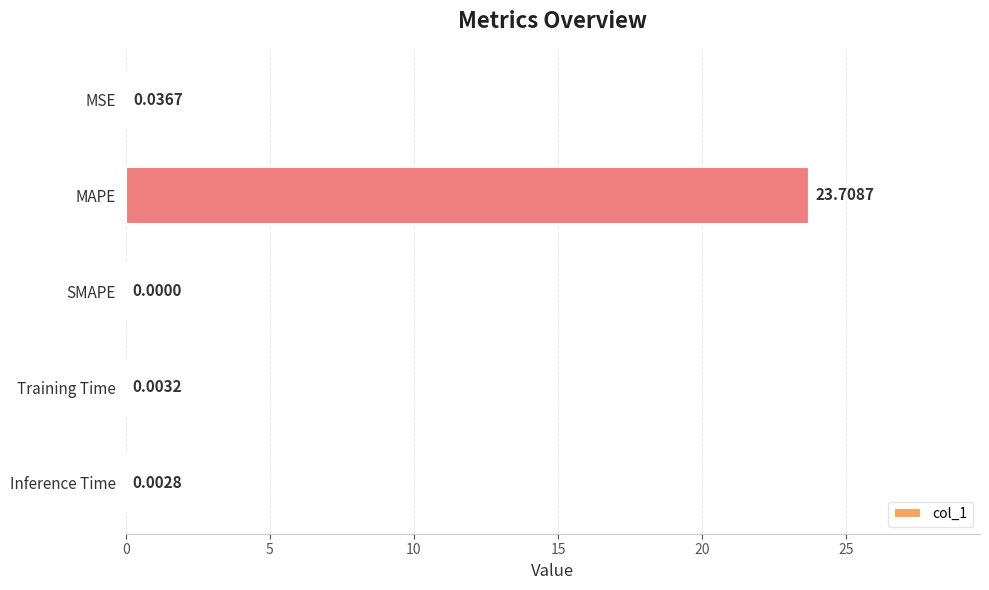

How many positive values are there?

4